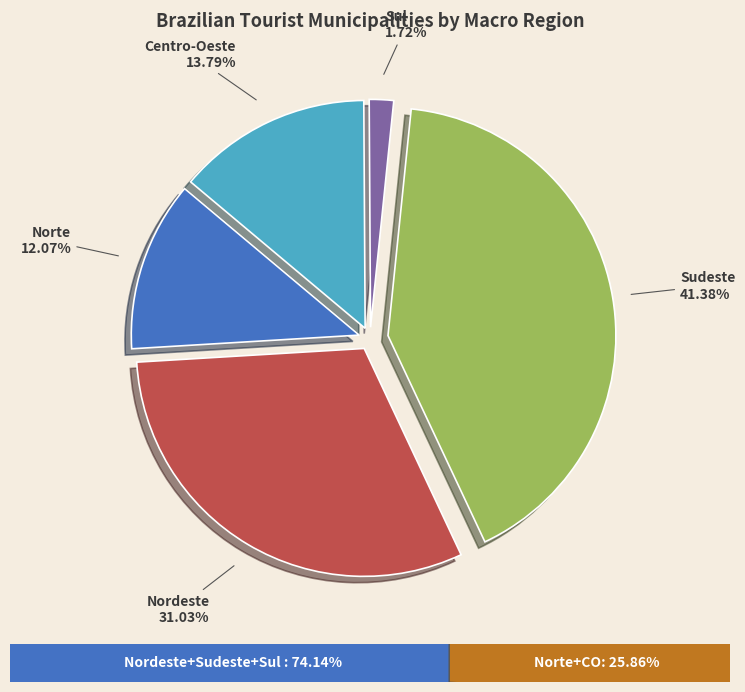

To the nearest percent, what is the combined percentage of Centro-Oeste and Sul?

16%